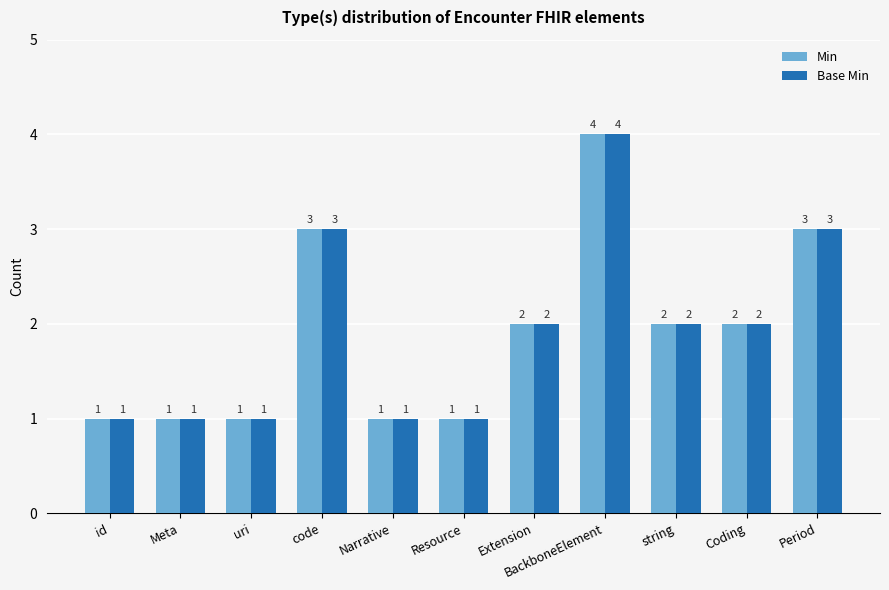

What is the sum of the Min values at Narrative and code?

4